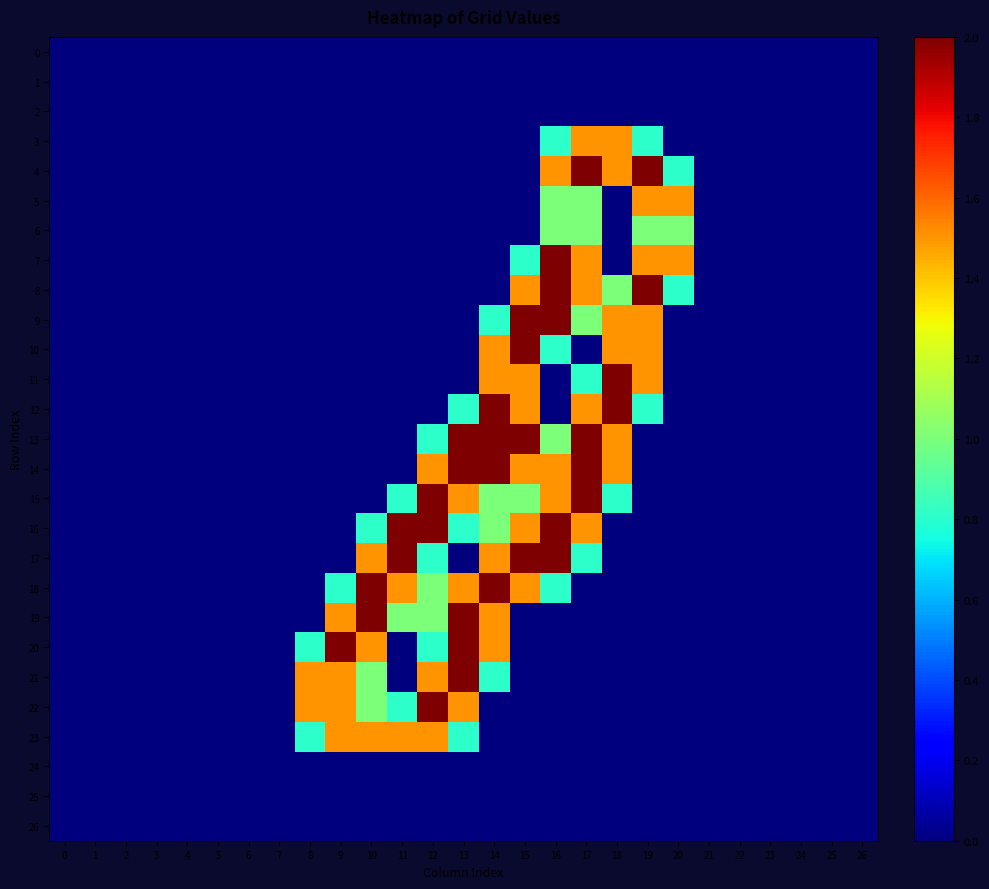

How many data points does each series have?

27